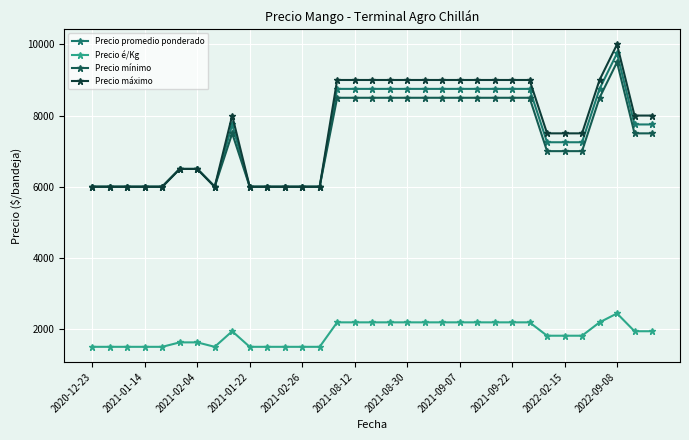

True or false: Precio máximo has more than 0 points higher than both neighbors.

True